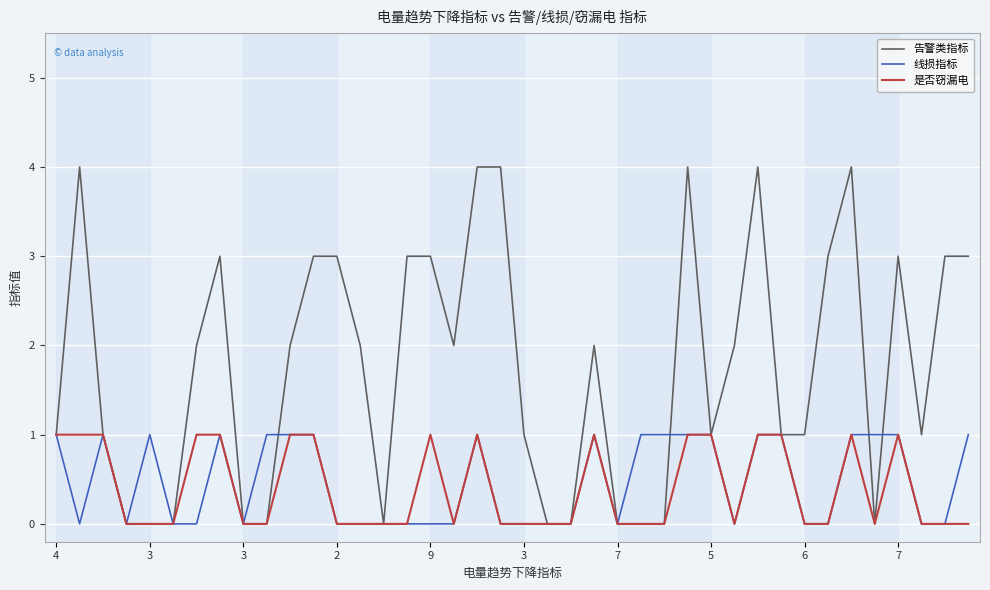

What is the difference between the maximum and minimum values in the 是否窃漏电 series?

1